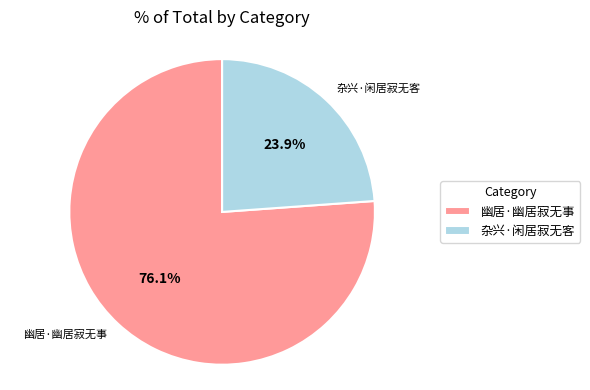

Which category has the biggest portion of the pie?

幽居·幽居寂无事